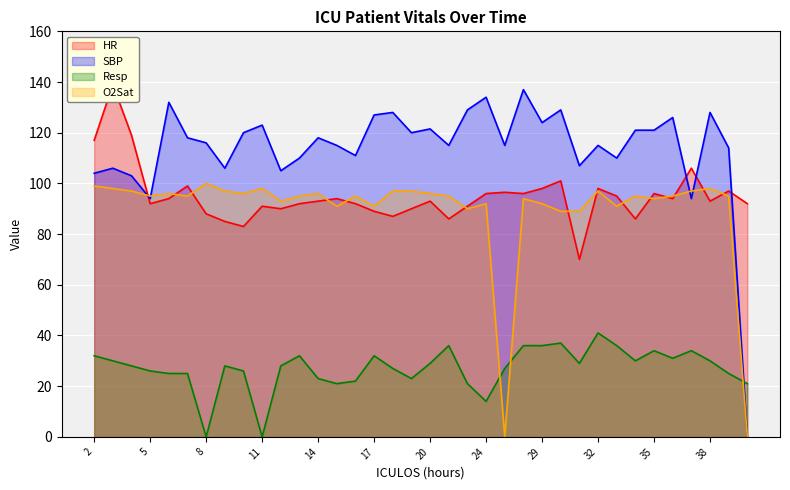

How many values in the O2Sat series are below 95?

13